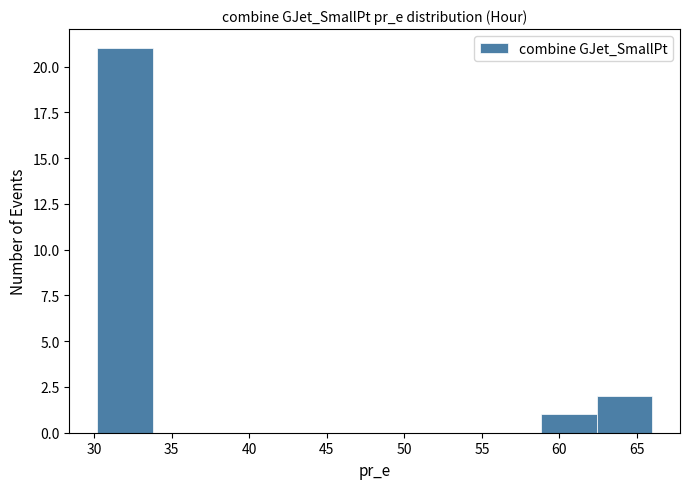

How tall is the bar that spans 59.0 to 62.5 on the x-axis? Neither the bar edges nor the heights are printed on the chart, so give them approximately, as read against the axes.

1